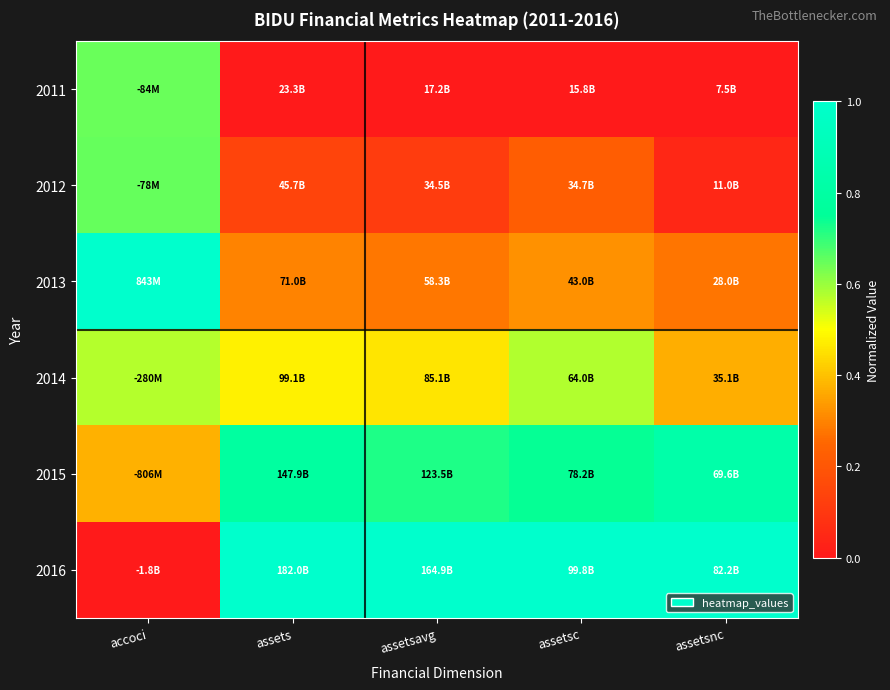

Reading left to right, what are all the values shown in this chart?

2011: accoci=0.6	assets=0.0	assetsavg=0.0	assetsc=0.0	assetsnc=0.0
2012: accoci=0.6	assets=0.1	assetsavg=0.1	assetsc=0.2	assetsnc=0.0
2013: accoci=1.0	assets=0.3	assetsavg=0.3	assetsc=0.3	assetsnc=0.3
2014: accoci=0.6	assets=0.5	assetsavg=0.5	assetsc=0.6	assetsnc=0.4
2015: accoci=0.4	assets=0.8	assetsavg=0.7	assetsc=0.7	assetsnc=0.8
2016: accoci=0.0	assets=1.0	assetsavg=1.0	assetsc=1.0	assetsnc=1.0